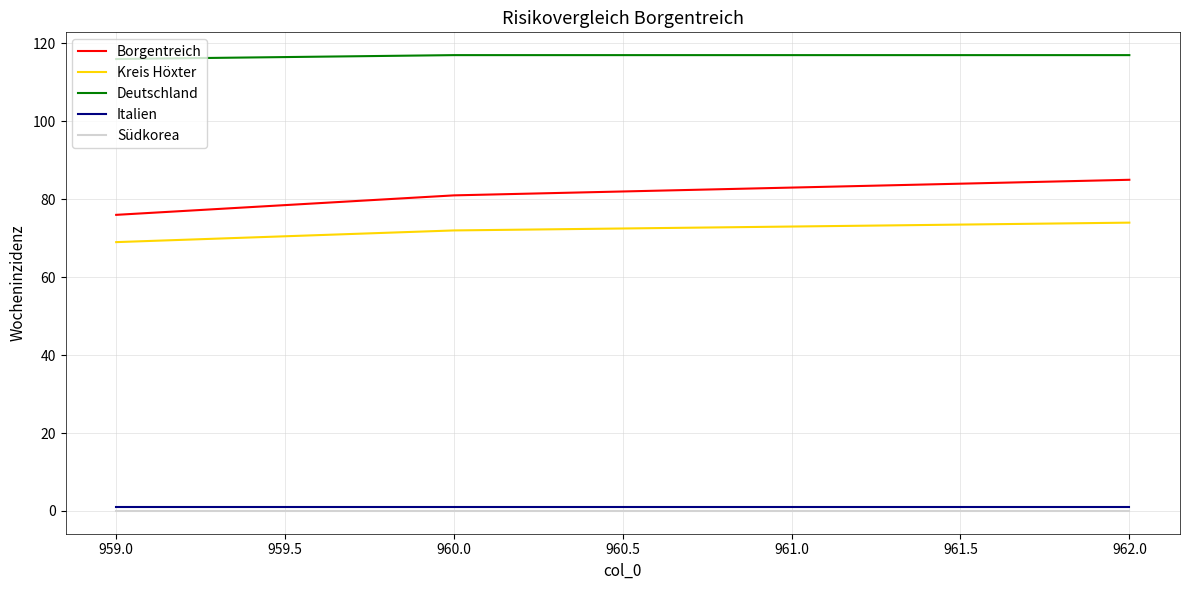

True or false: Italien and Deutschland intersect in this chart.

False